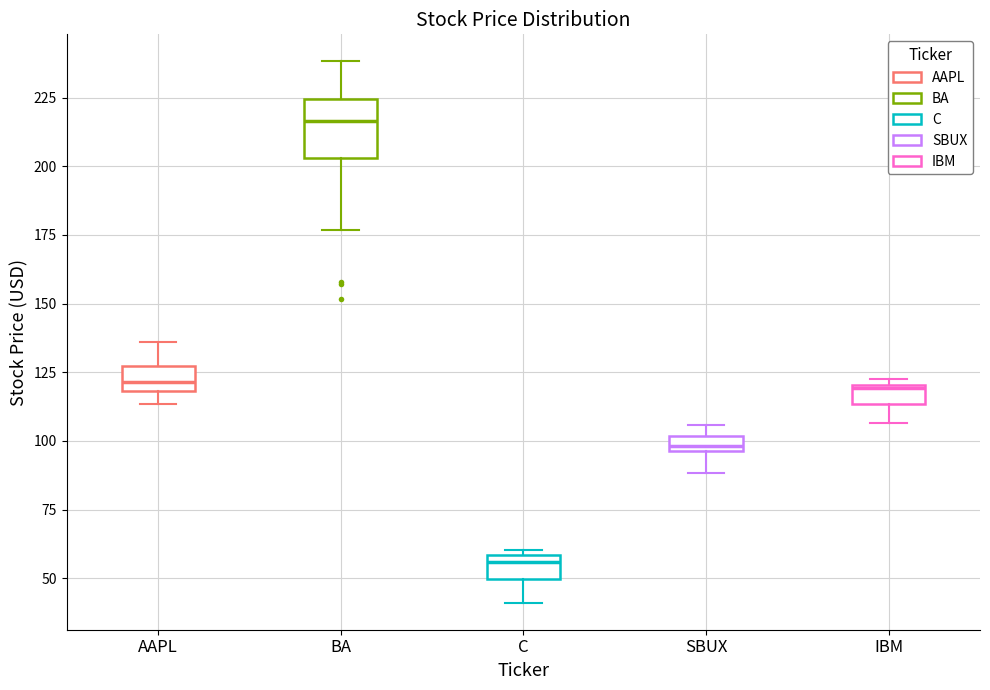

Which box's median line is the highest?

BA